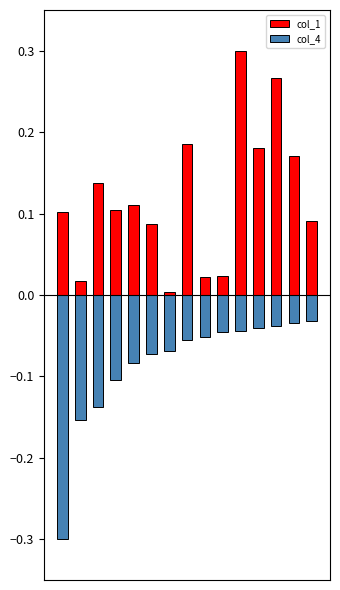

At which category is the sum across all series the highest?

10